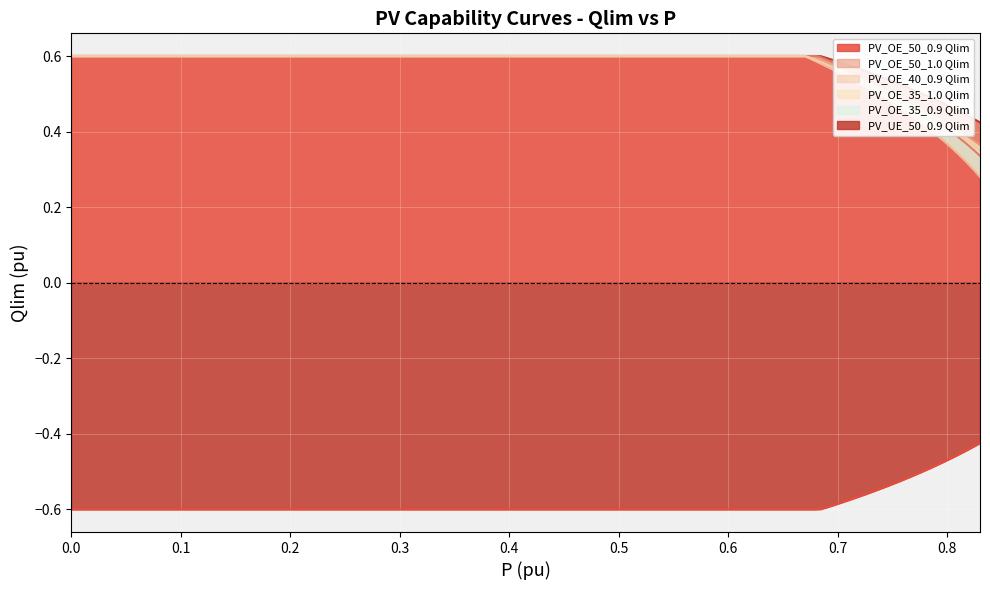

True or false: PV_UE_50_0.9 Qlim has a value of -0.6 at 0.725.

True